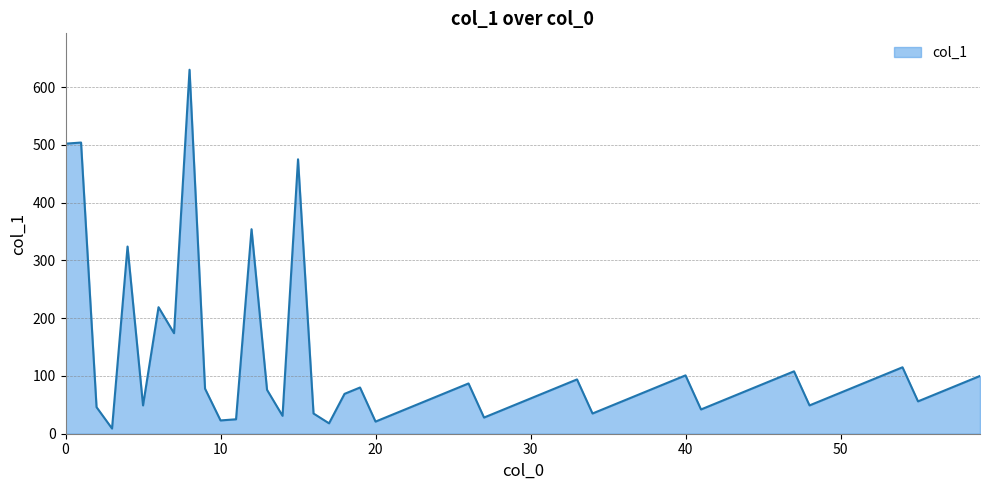

What is the difference between the maximum and minimum values?

621